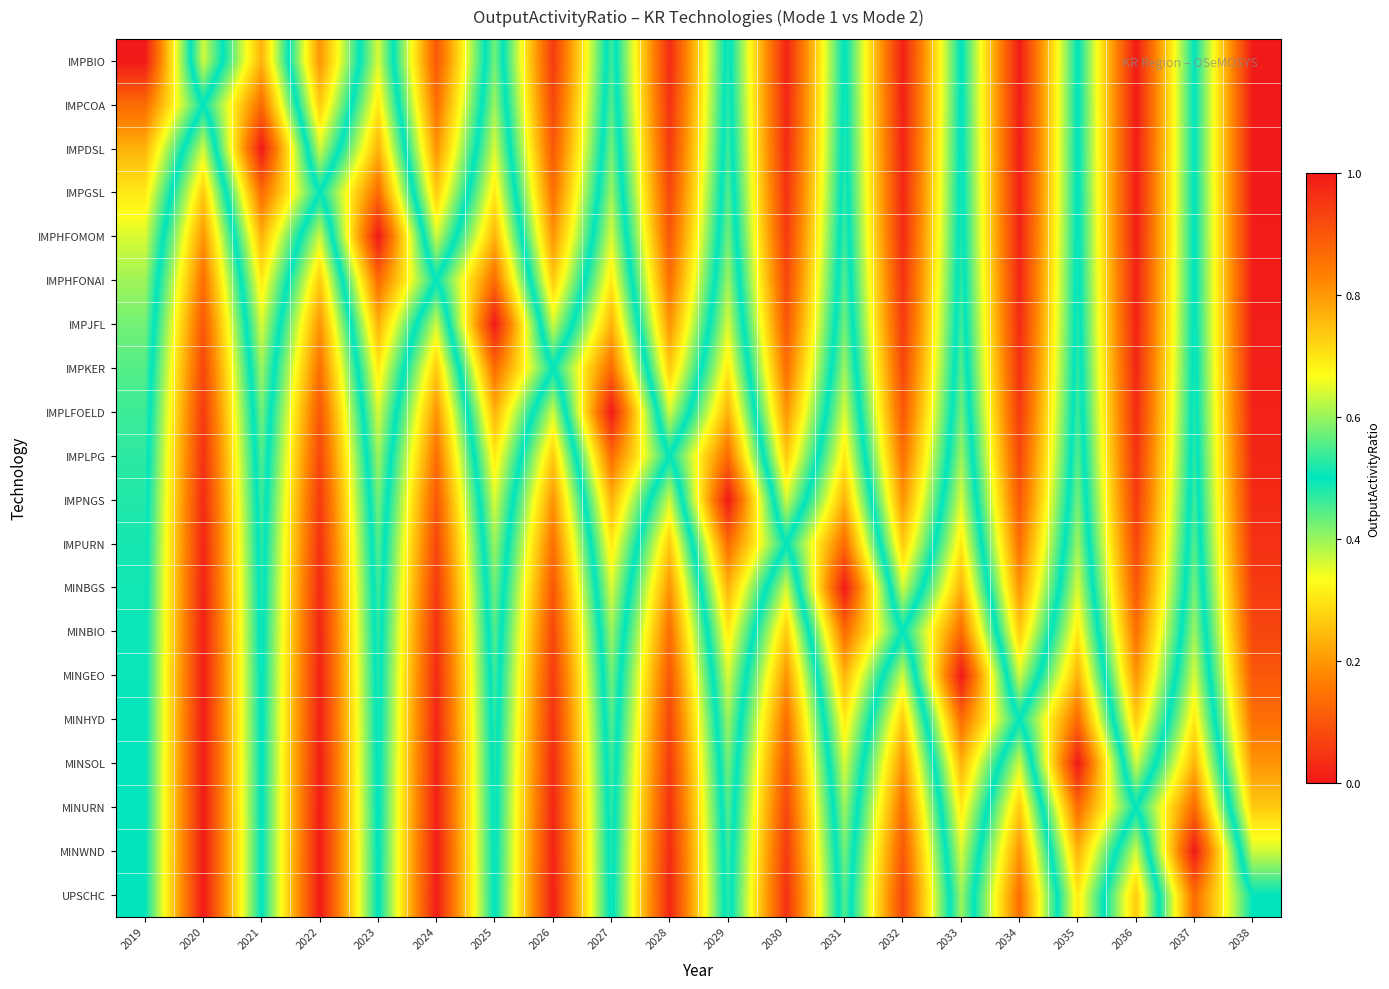

Which series has the widest spread of values?

IMPBIO